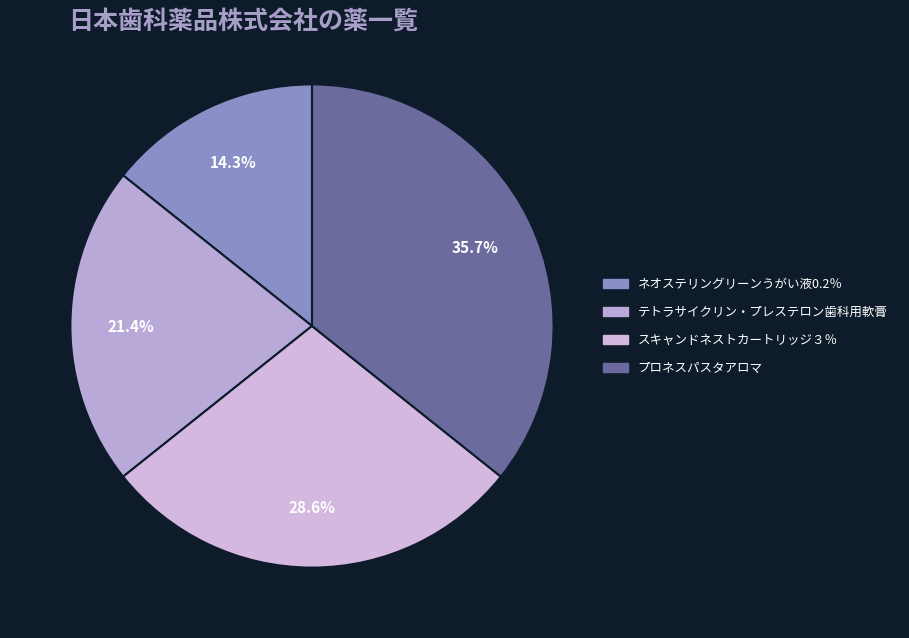

Rank the categories by value from lowest to highest.

ネオステリングリーンうがい液0.2％, テトラサイクリン・プレステロン歯科用軟膏, スキャンドネストカートリッジ３％, プロネスパスタアロマ